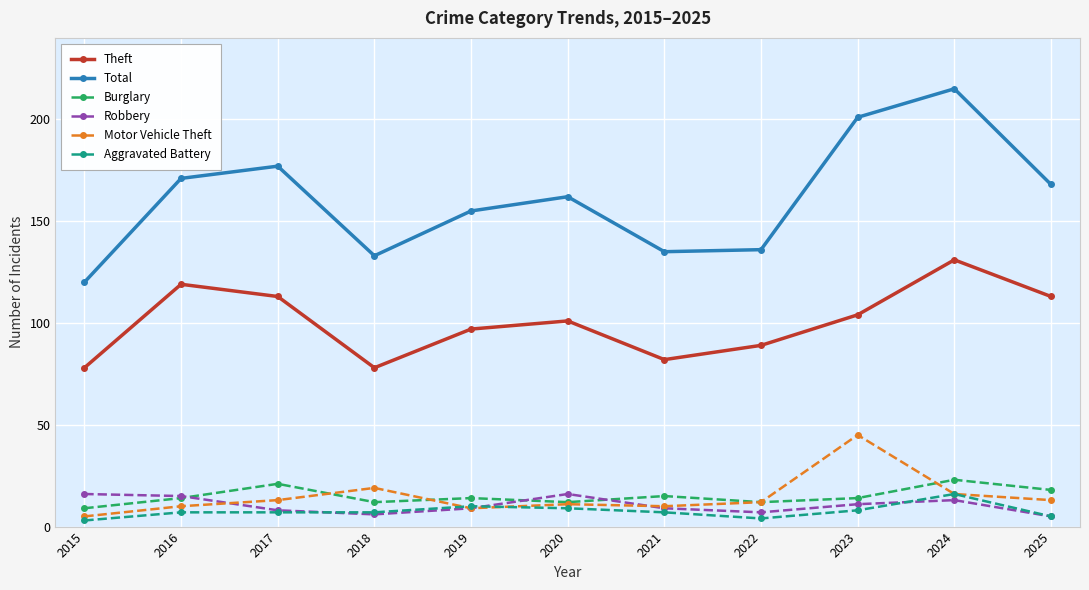

Reading right to left, extract all data points from this chart.

Theft: 113	131	104	89	82	101	97	78	113	119	78
Total: 168	215	201	136	135	162	155	133	177	171	120
Burglary: 18	23	14	12	15	12	14	12	21	14	9
Robbery: 5	13	11	7	9	16	9	6	8	15	16
Motor Vehicle Theft: 13	16	45	12	10	11	9	19	13	10	5
Aggravated Battery: 5	16	8	4	7	9	10	7	7	7	3